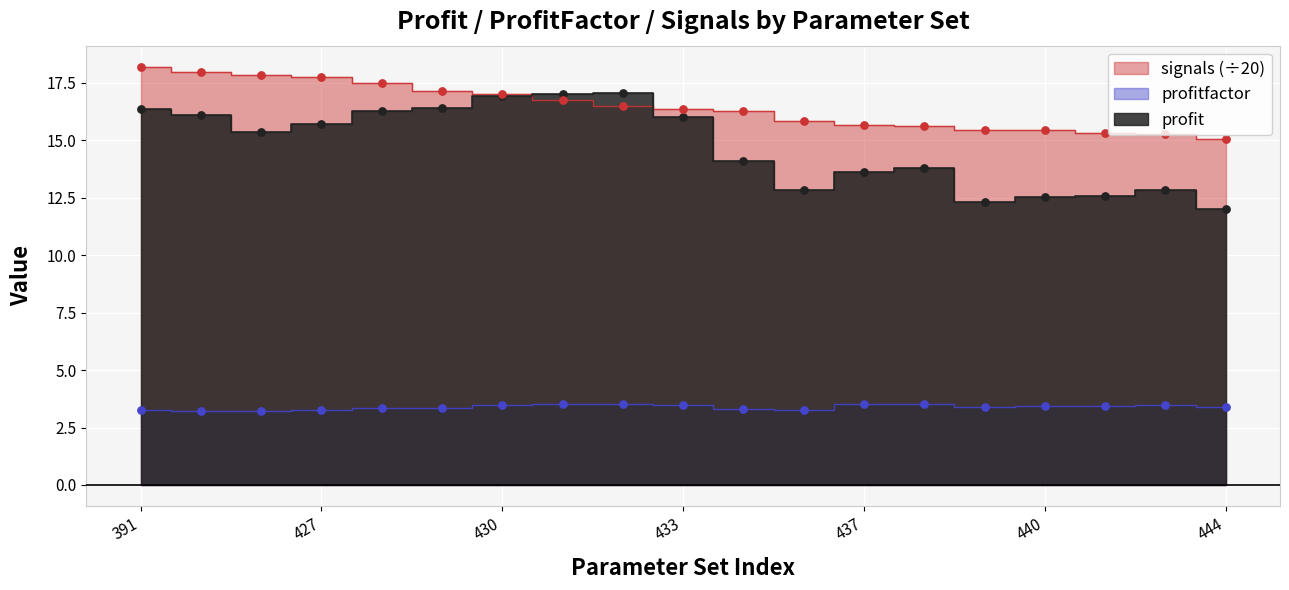

What are all the series names shown in the legend?

profit, profitfactor, signals